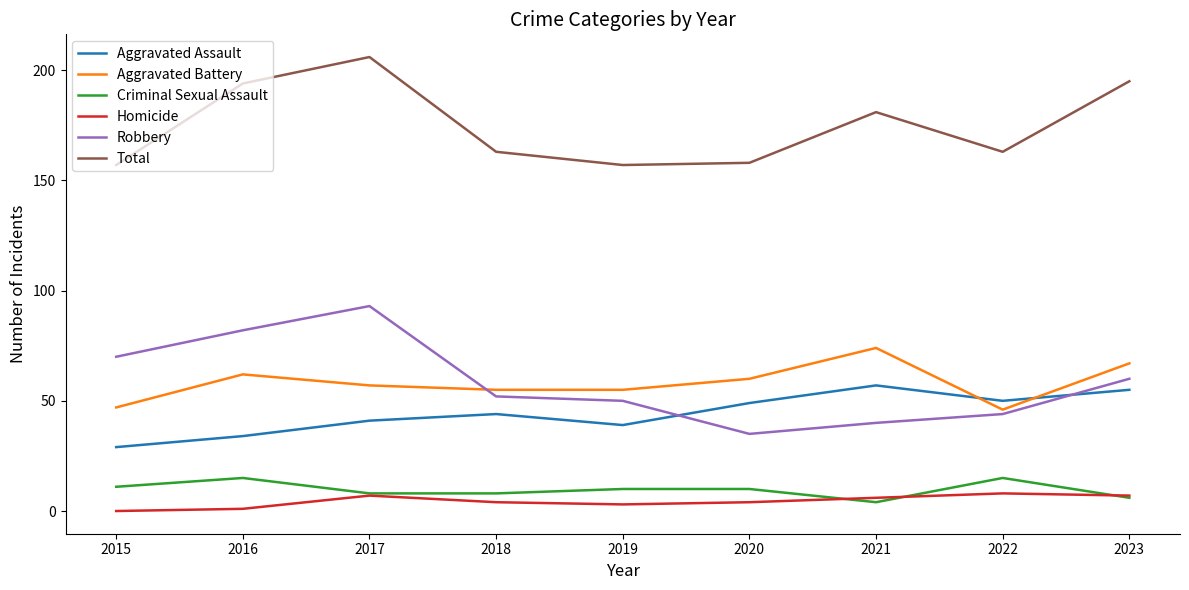

At which category does Total reach its first local peak?

2017